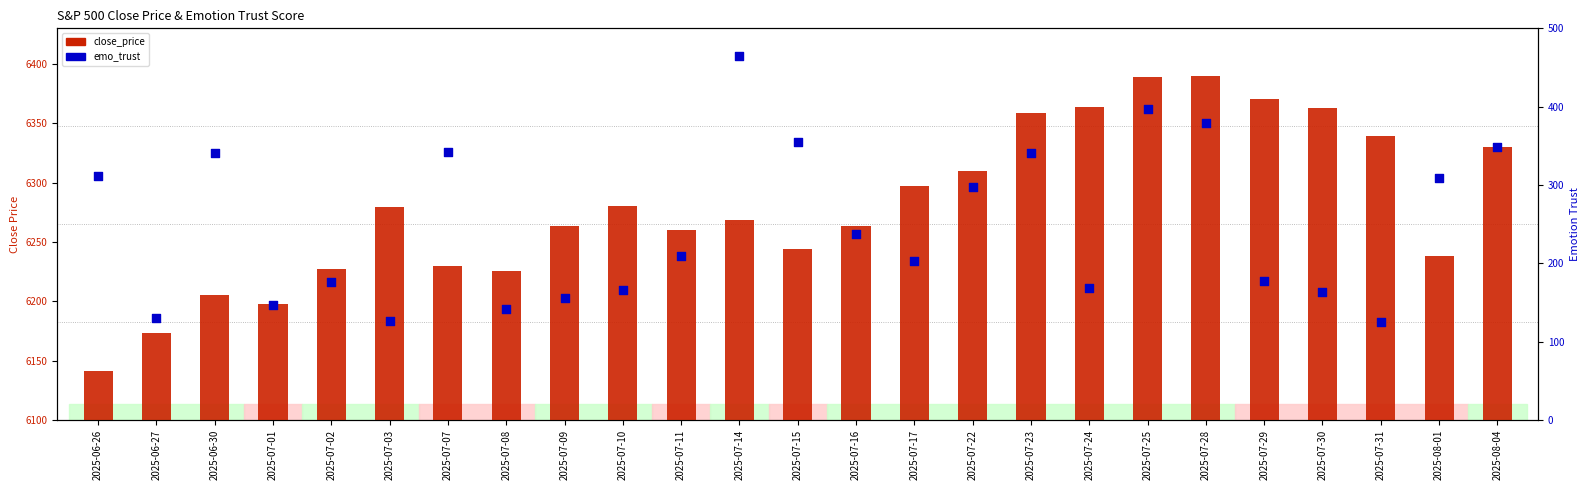

What are all the series names shown in the legend?

close_price, emo_trust